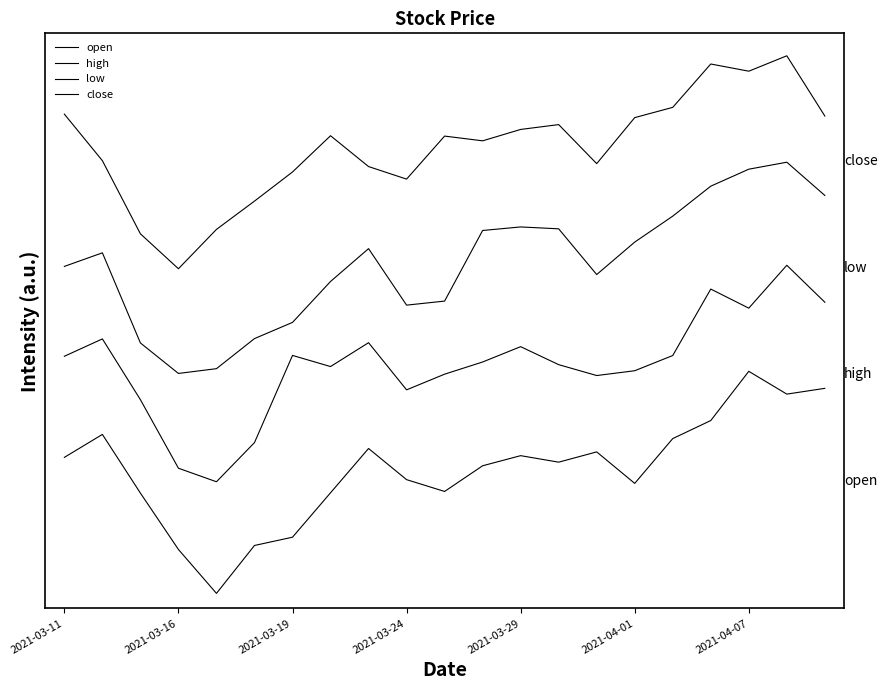

What is the difference between the maximum and second lowest values in the low series?

1.0